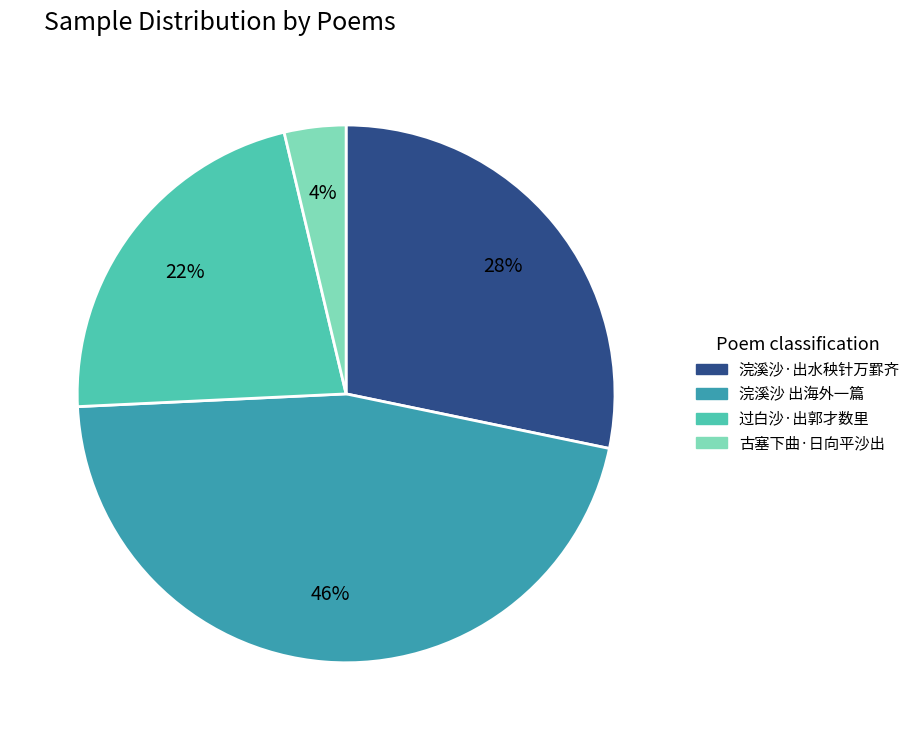

Does 古塞下曲·日向平沙出 account for over 50% of the chart?

No